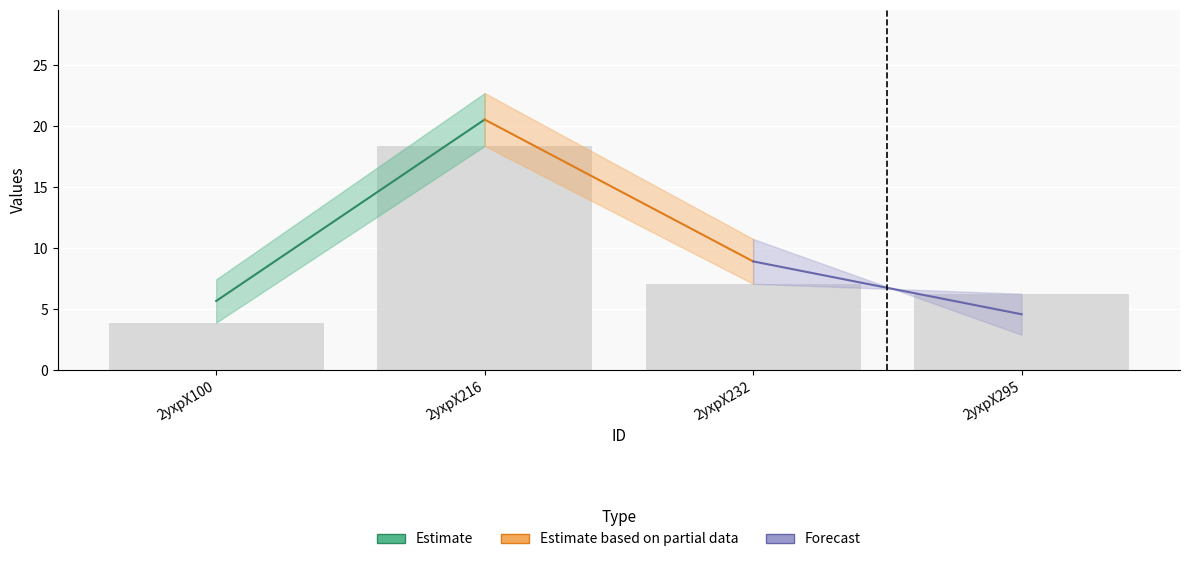

Is it true that the value at 2yxpX295 is 2.3?

False